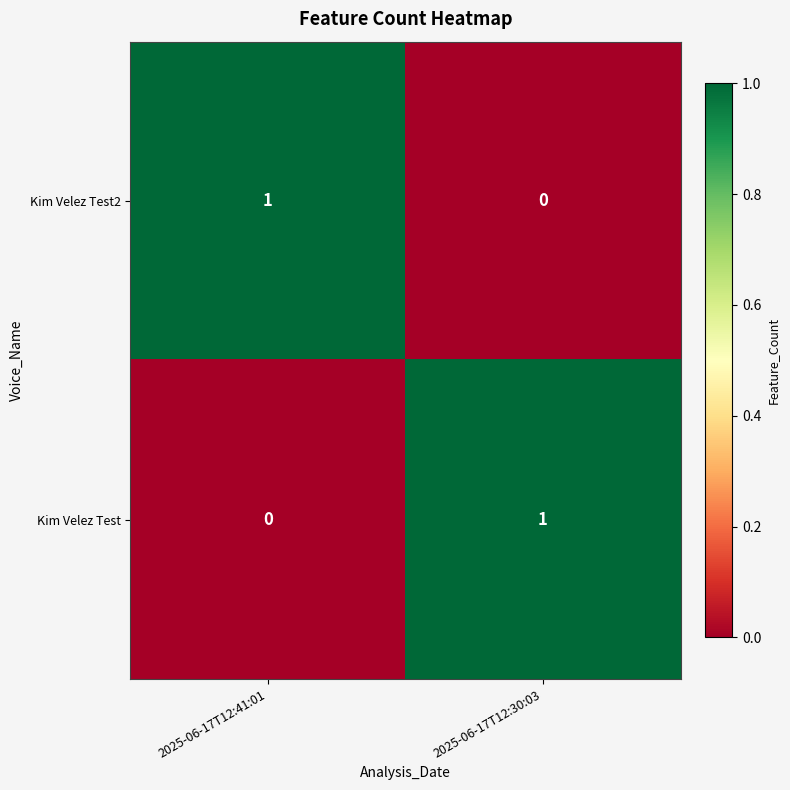

True or false: Kim Velez Test2 has a value of 0 at 2025-06-17T12:30:03.

True